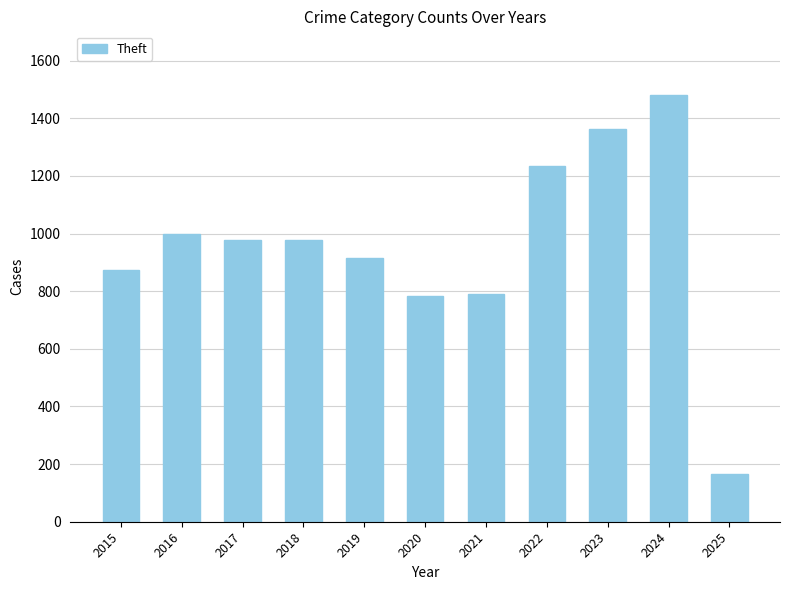

Which category has the lowest value across all series?

2025